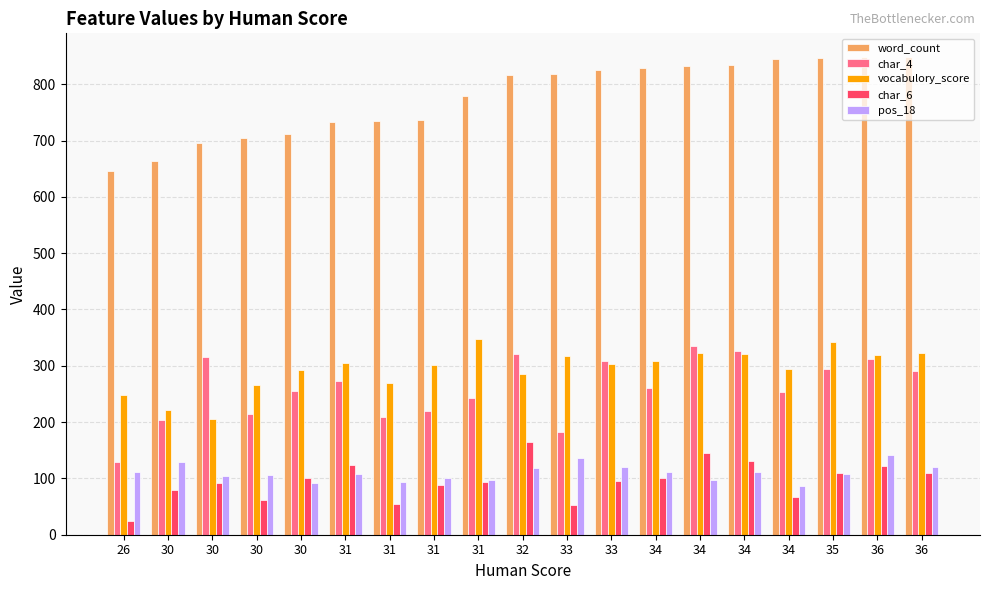

List the series in order of their peak value, lowest first.

pos_18, char_6, char_4, vocabulory_score, word_count